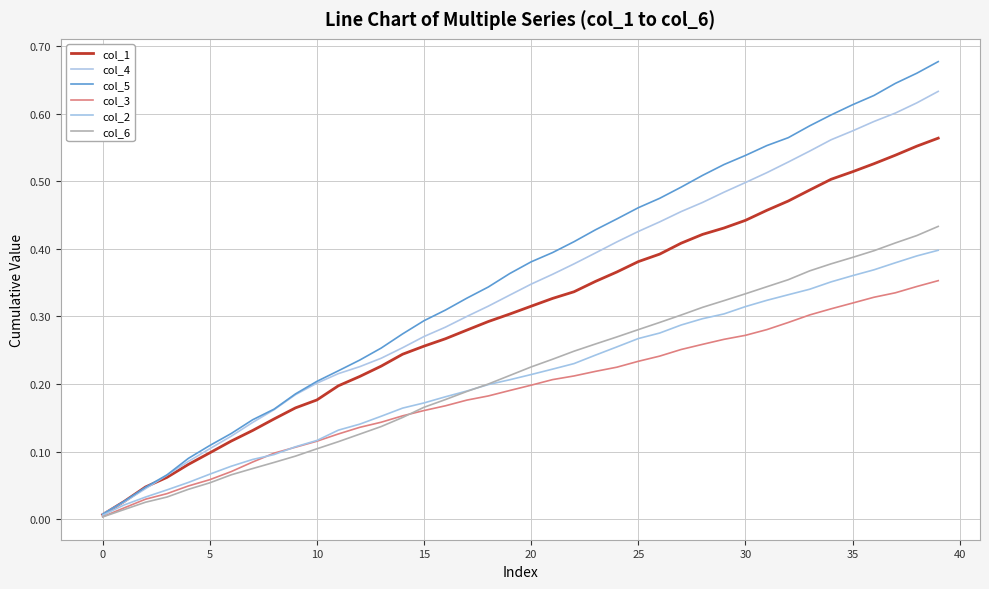

True or false: col_4 and col_1 intersect in this chart.

True